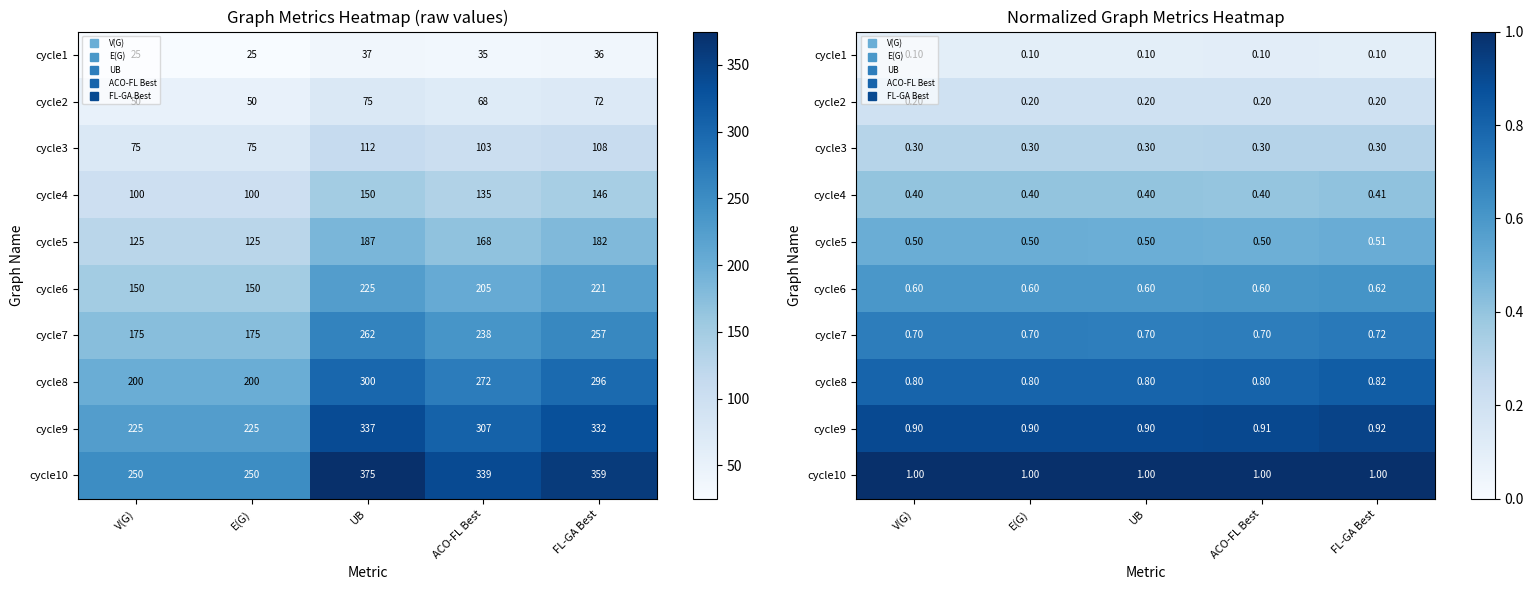

Where is cycle6 nearest to the value 0?

V(G)